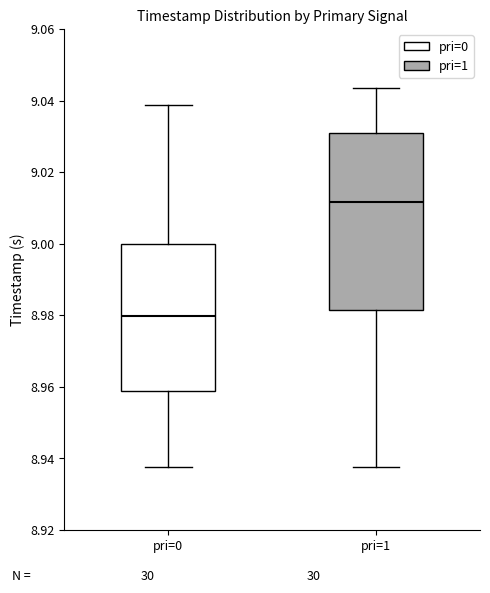

Which box's median line is the lowest?

pri=0